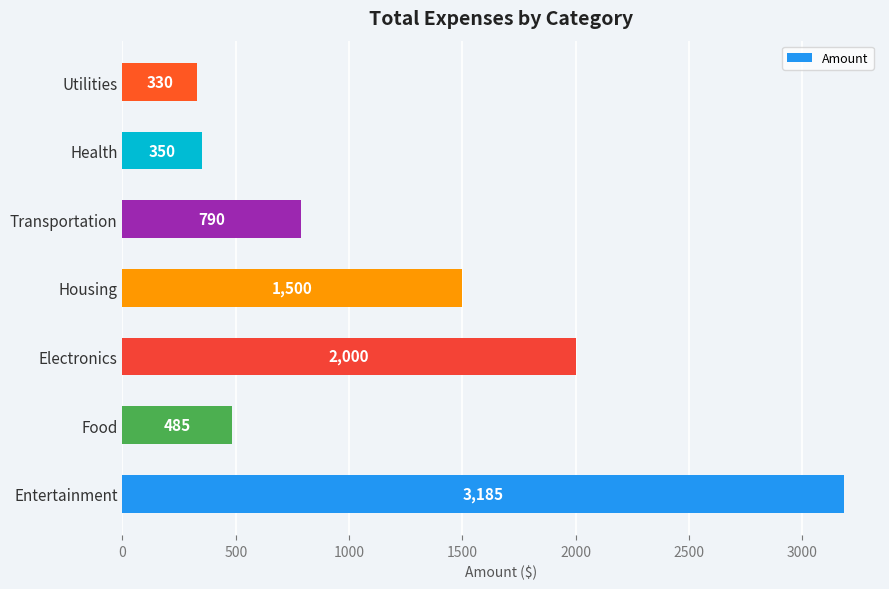

What is the average value?

1234